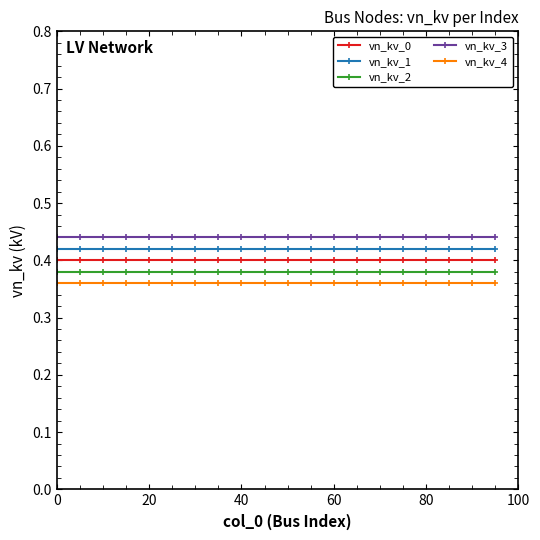

At how many categories does at least one series exceed 0?

20